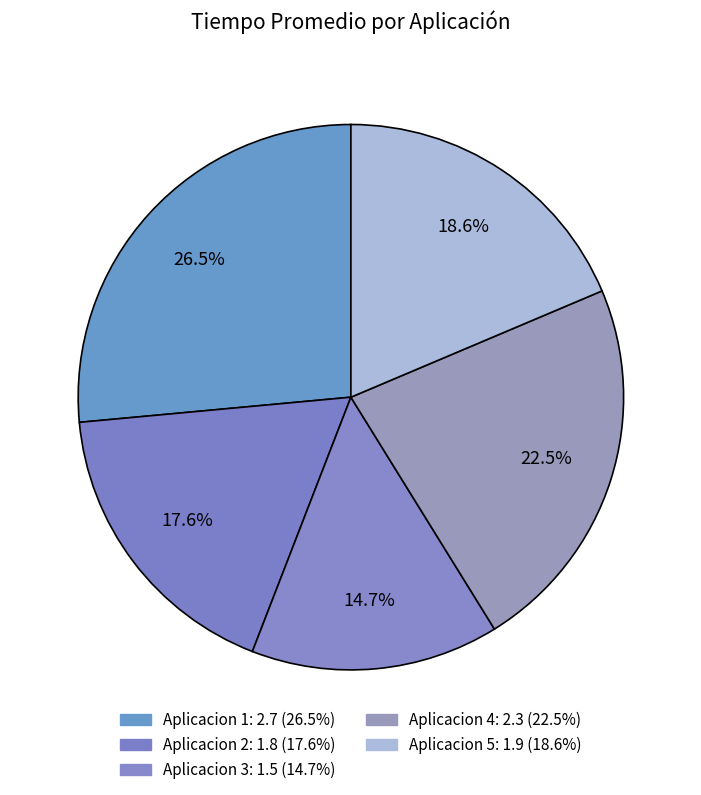

The Aplicacion 2 slice represents 30% of the pie. True or false?

False